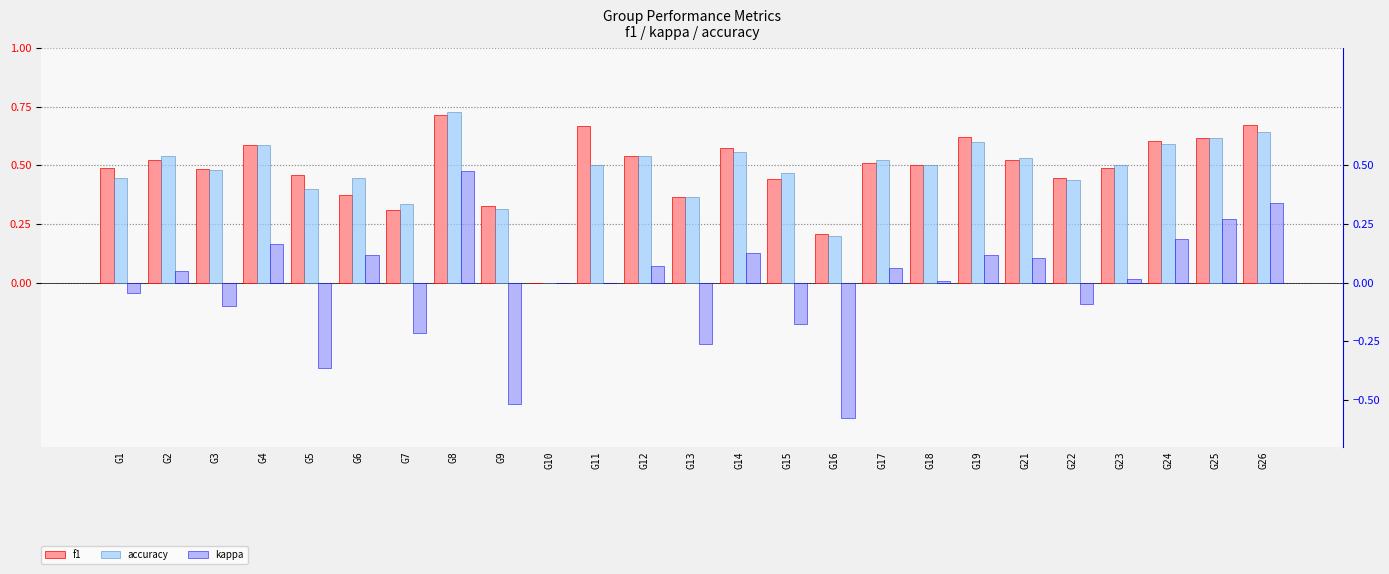

What is the difference between the highest and lowest values at G26?

0.3